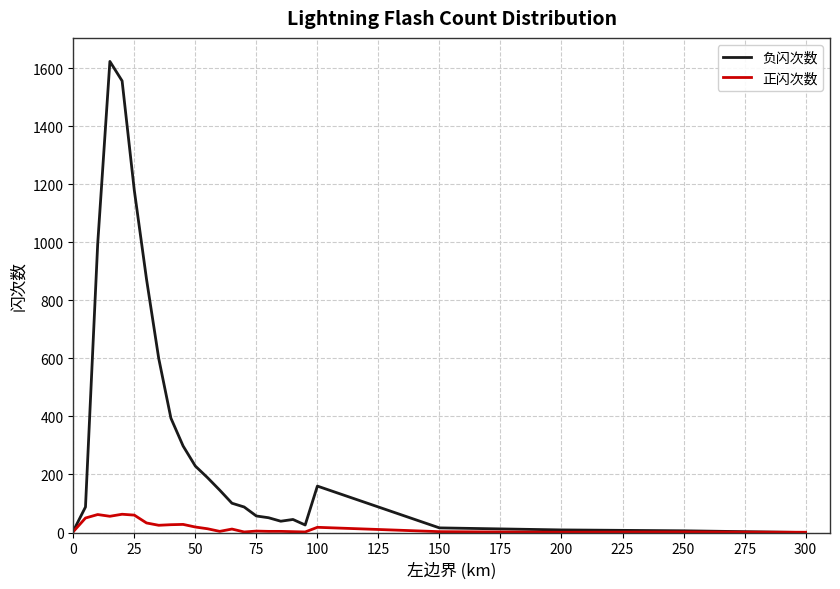

Which series has the largest total across all categories?

负闪次数